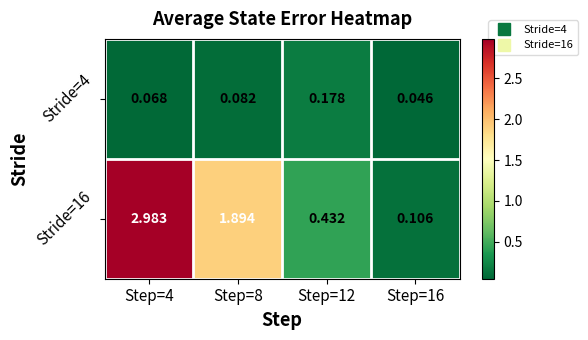

Is the value of Stride=16 at Step=16 greater than the value of Stride=4 at Step=4?

Yes